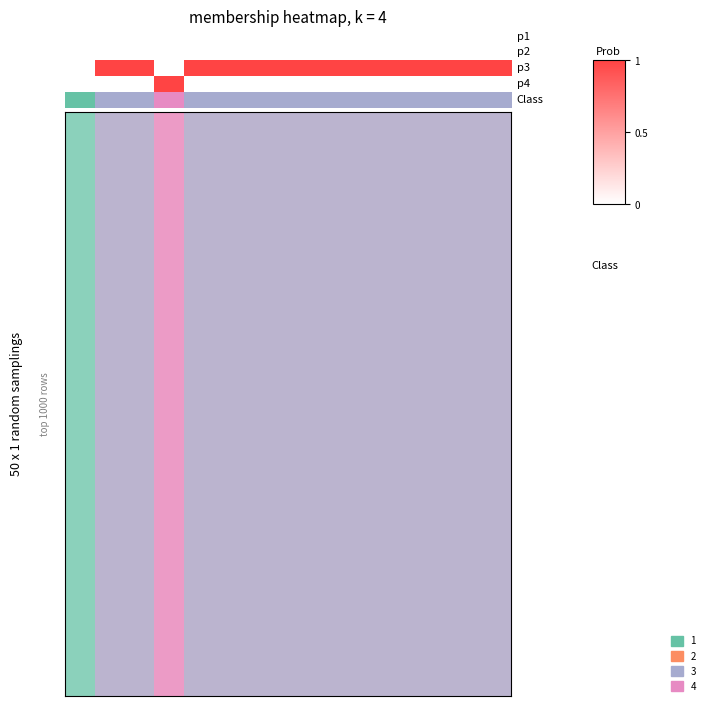

How many data points does each series have?

15